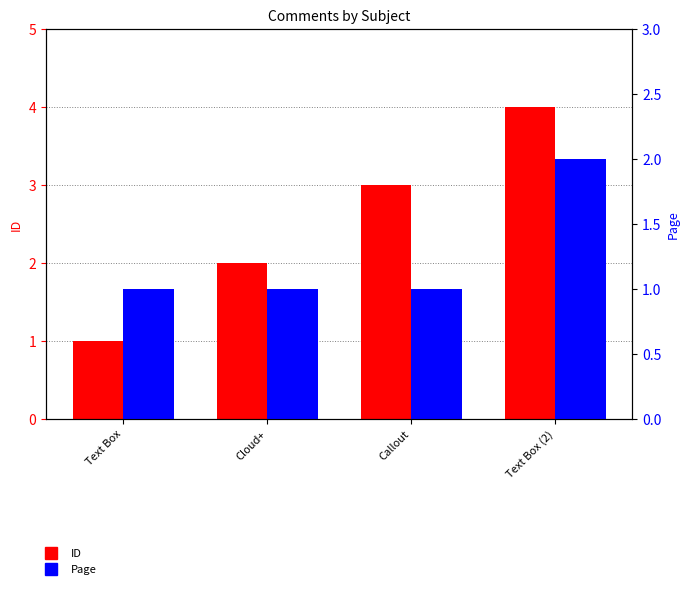

At Text Box, list the series in order from smallest to largest.

ID, Page